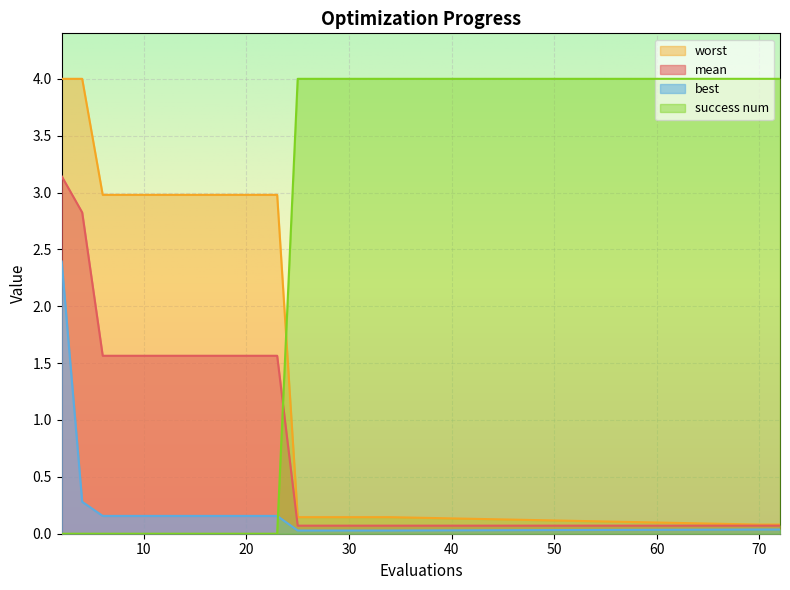

Between 22 and 20, which is larger?

22